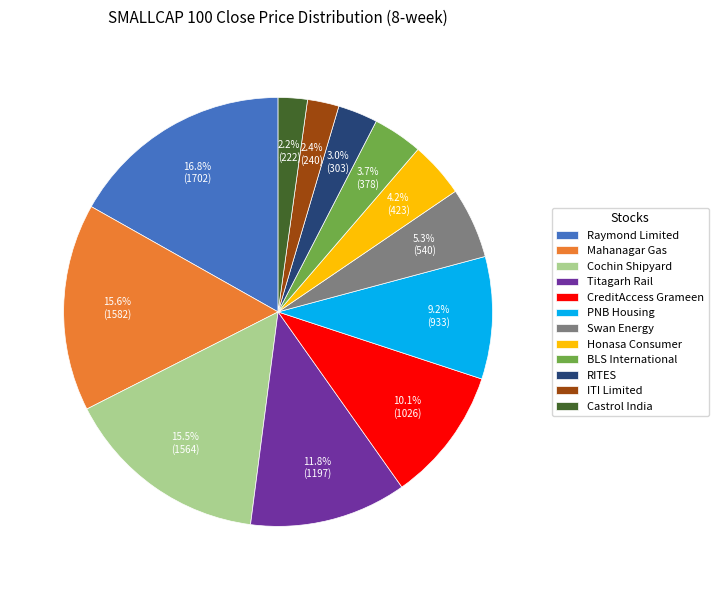

Between Mahanagar Gas and CreditAccess Grameen, which is larger?

Mahanagar Gas